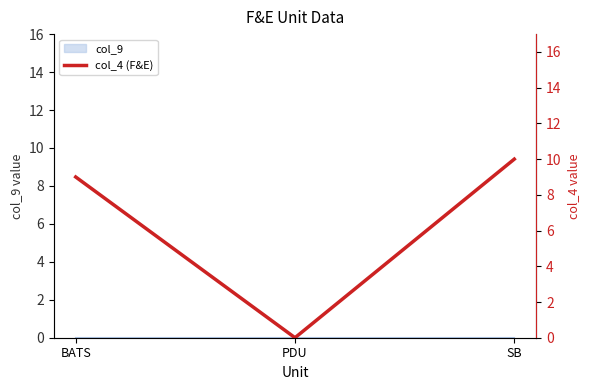

How many values are below 9?

1